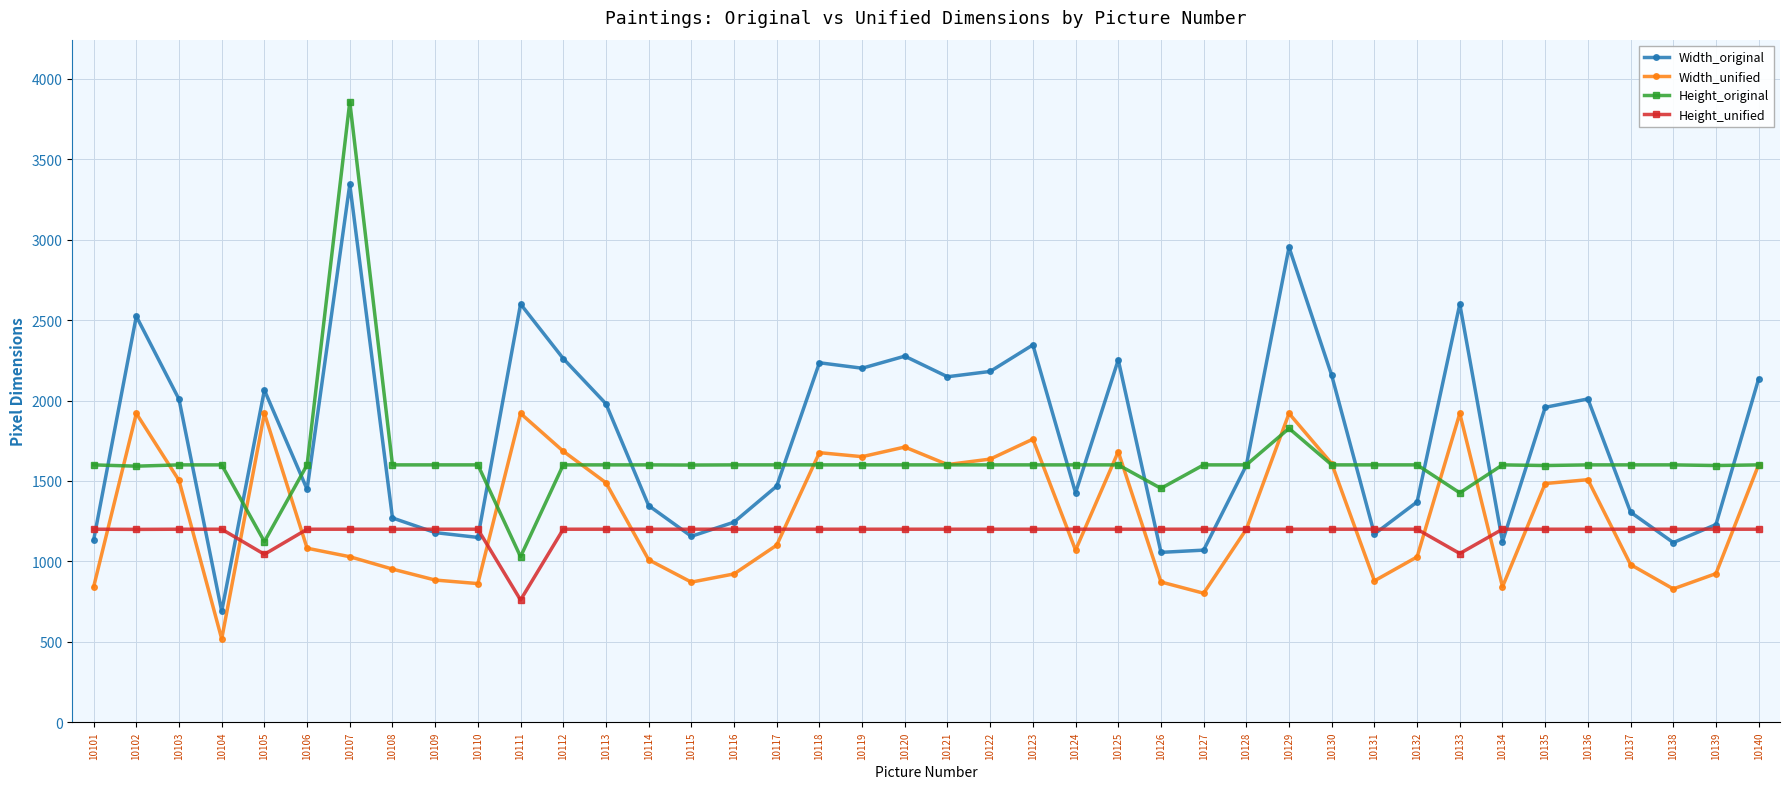

Which label corresponds to the largest value in the chart?

10107